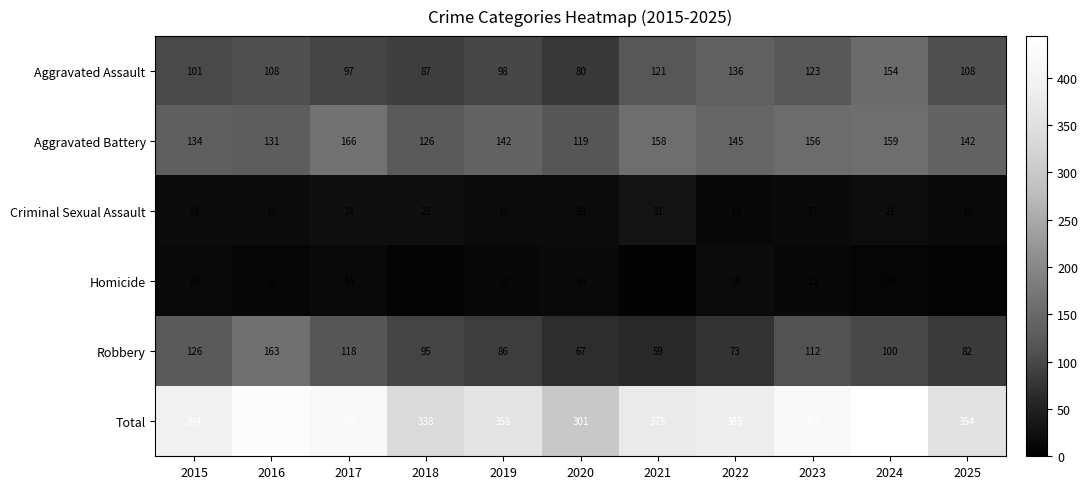

Where does the Robbery series first go above 95?

2015